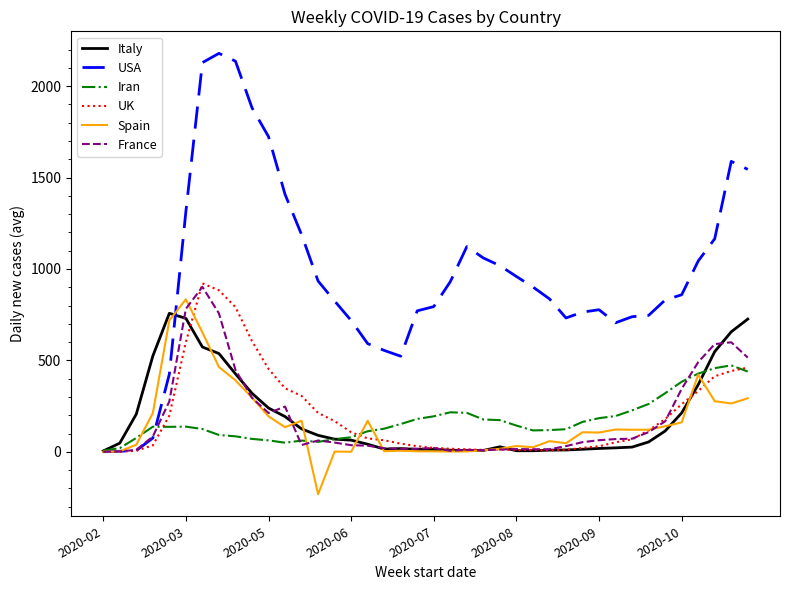

What is the highest value of the Spain series?

834.0